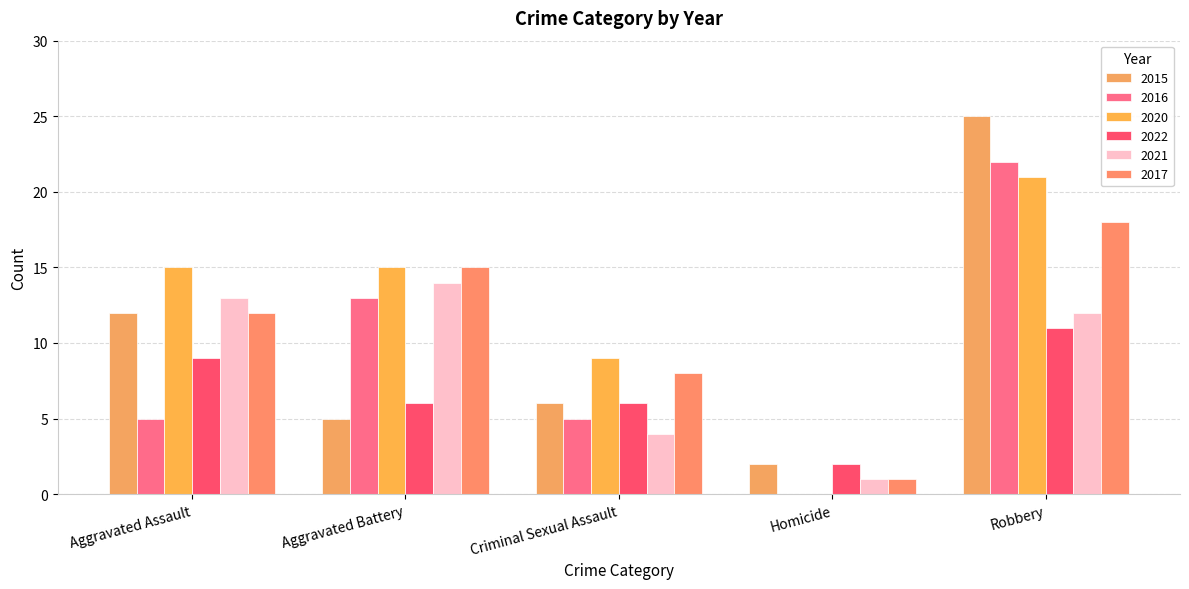

What is the total value across all series at Aggravated Assault?

66